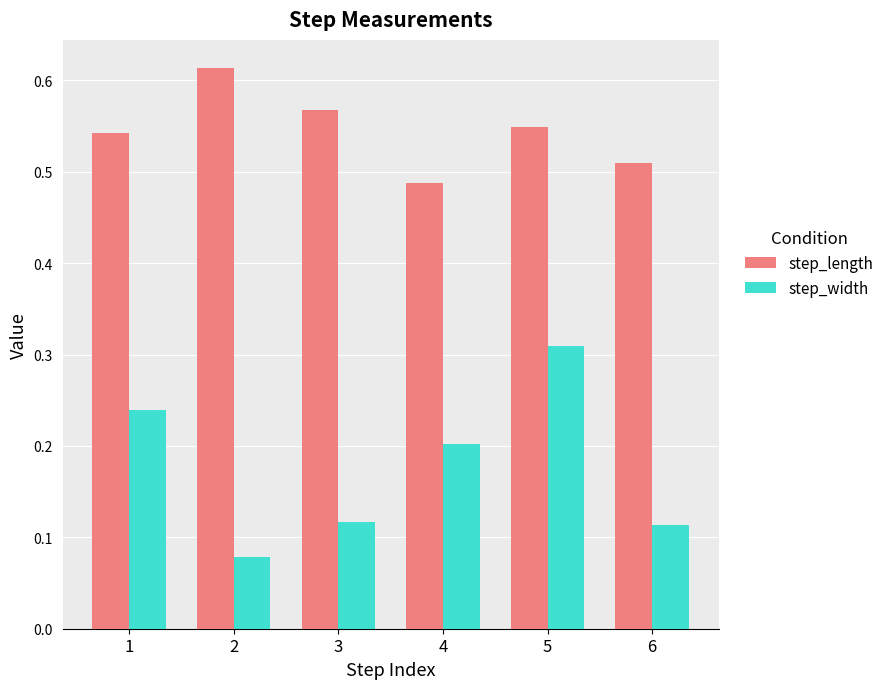

True or false: step_width has a value of 0.0 at 2.

False